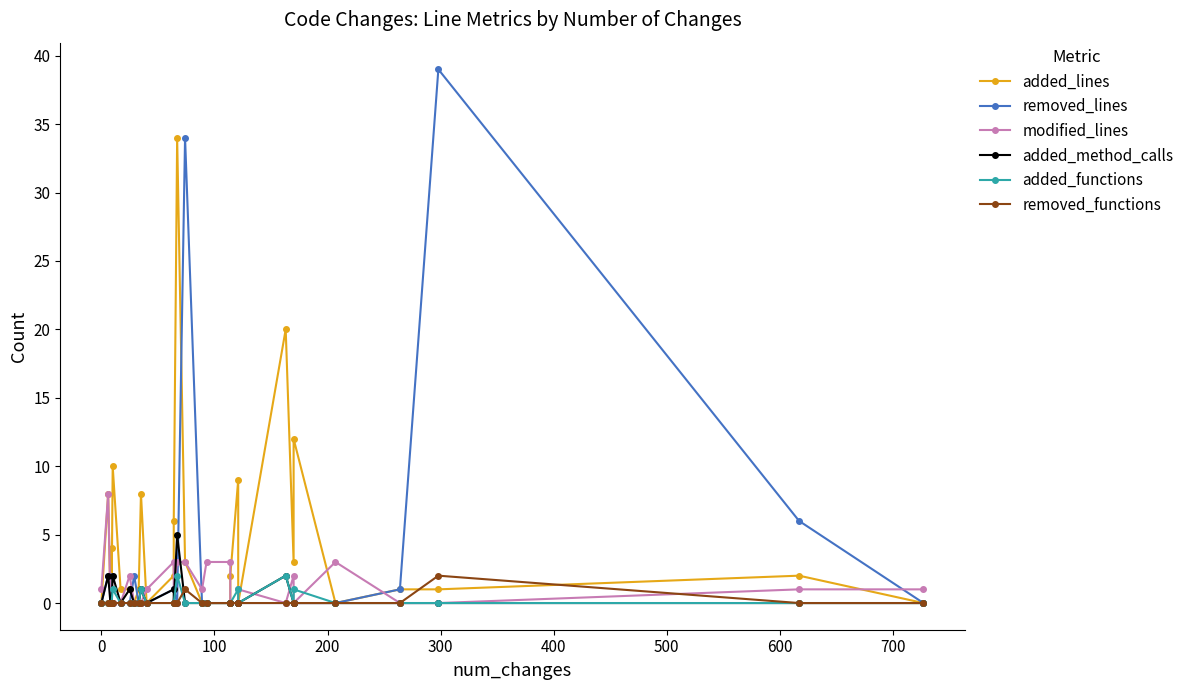

The value of modified_lines at 27 is 3. True or false?

False